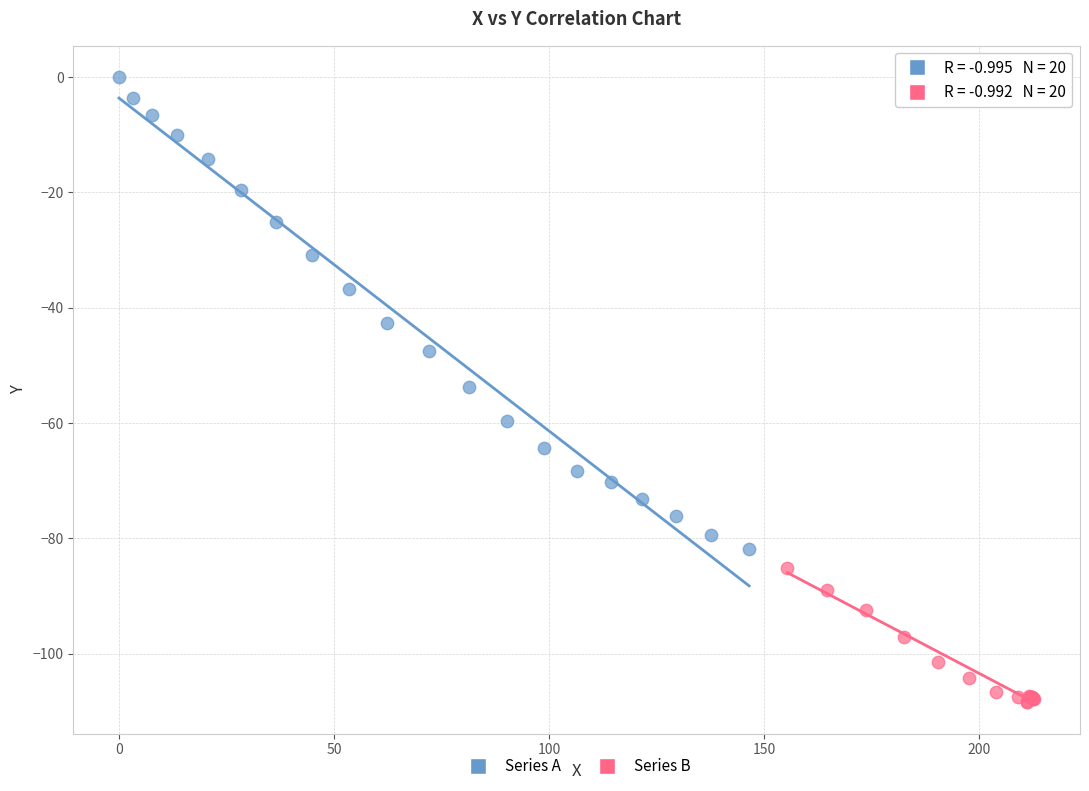

Which series has the widest spread of Y values?

Series A